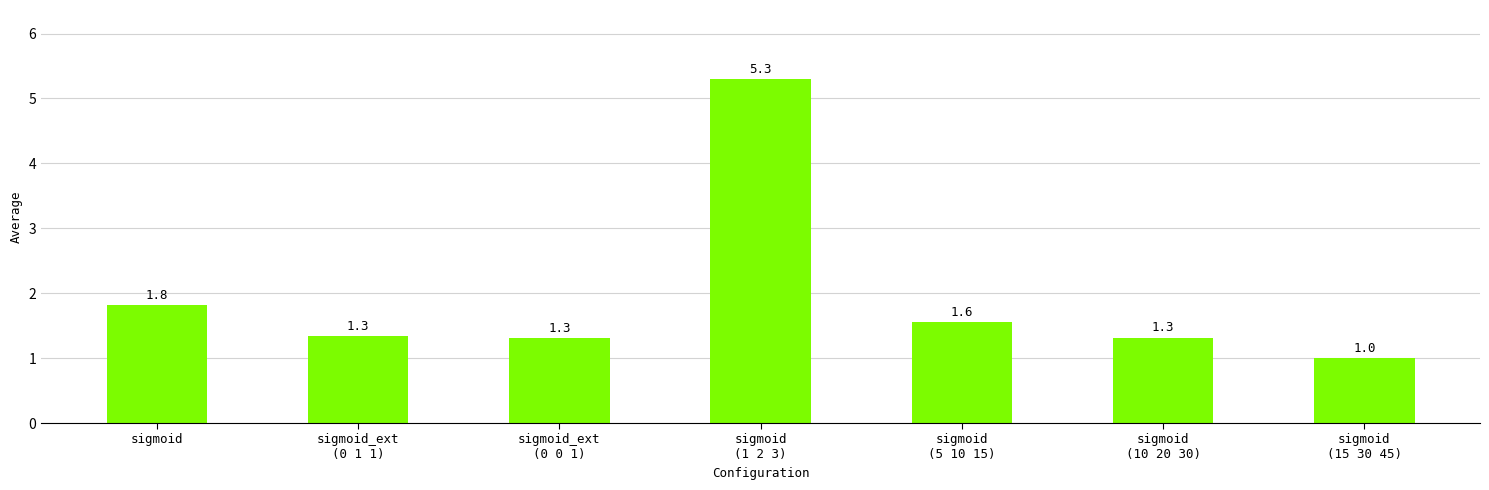

Between sigmoid
(15 30 45) and sigmoid
(10 20 30), which is larger?

sigmoid
(10 20 30)